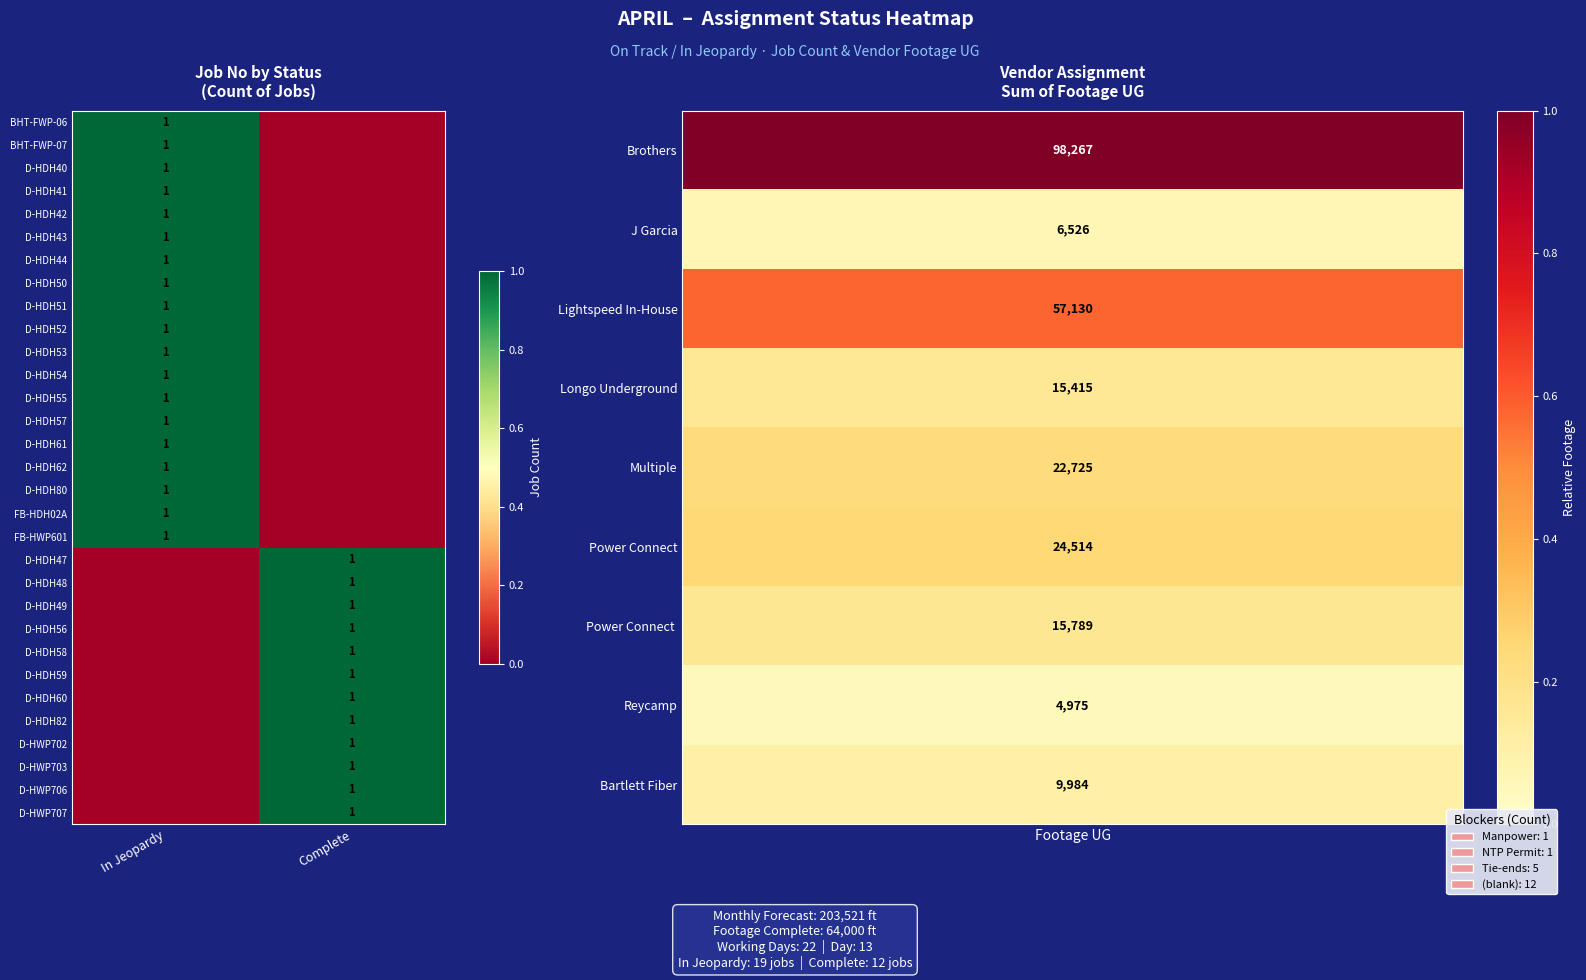

Is it true that D-HDH51 equals 0 at Complete?

True